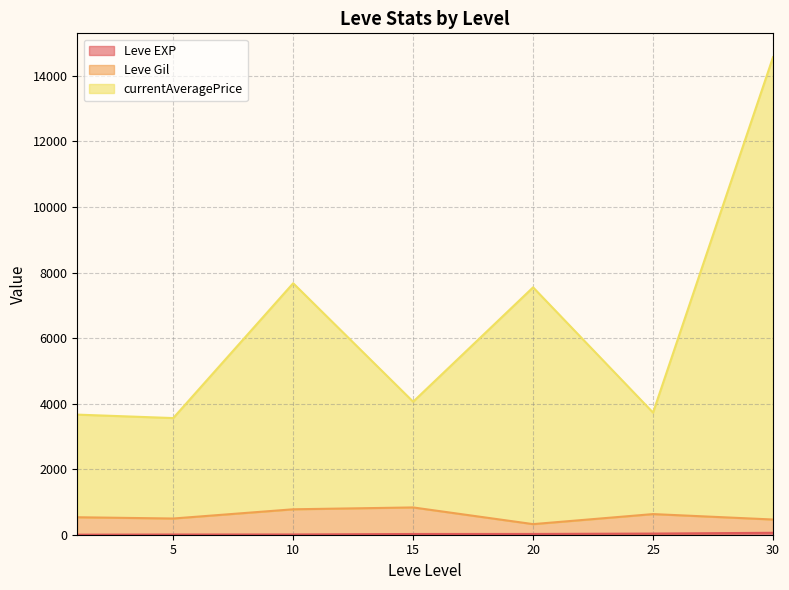

At which category is the sum across all series the highest?

30